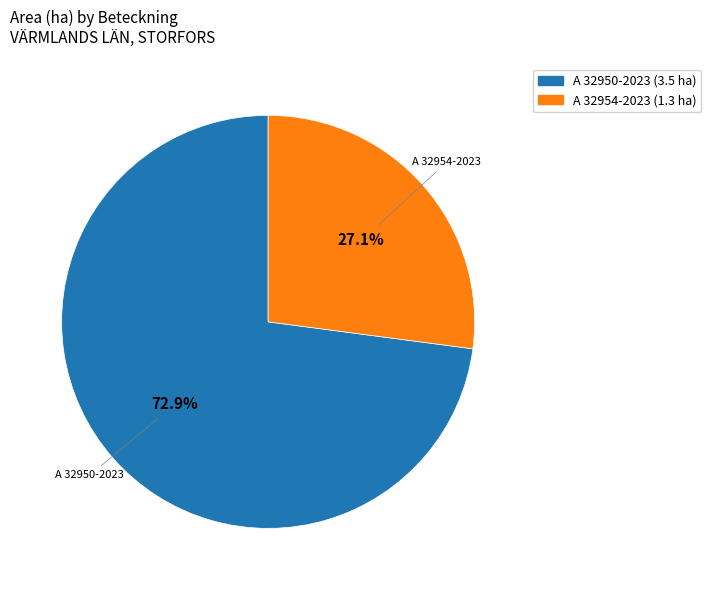

To the nearest percent, what is the difference between the largest and smallest slice percentages?

46%